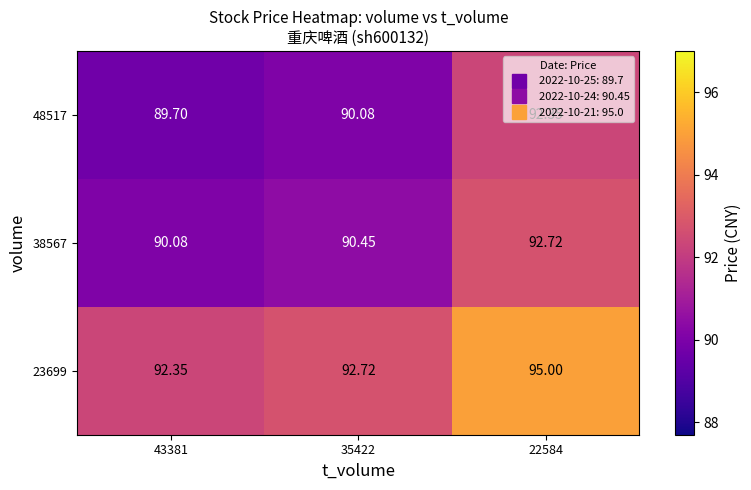

How many data points in 48517 are less than 90?

1